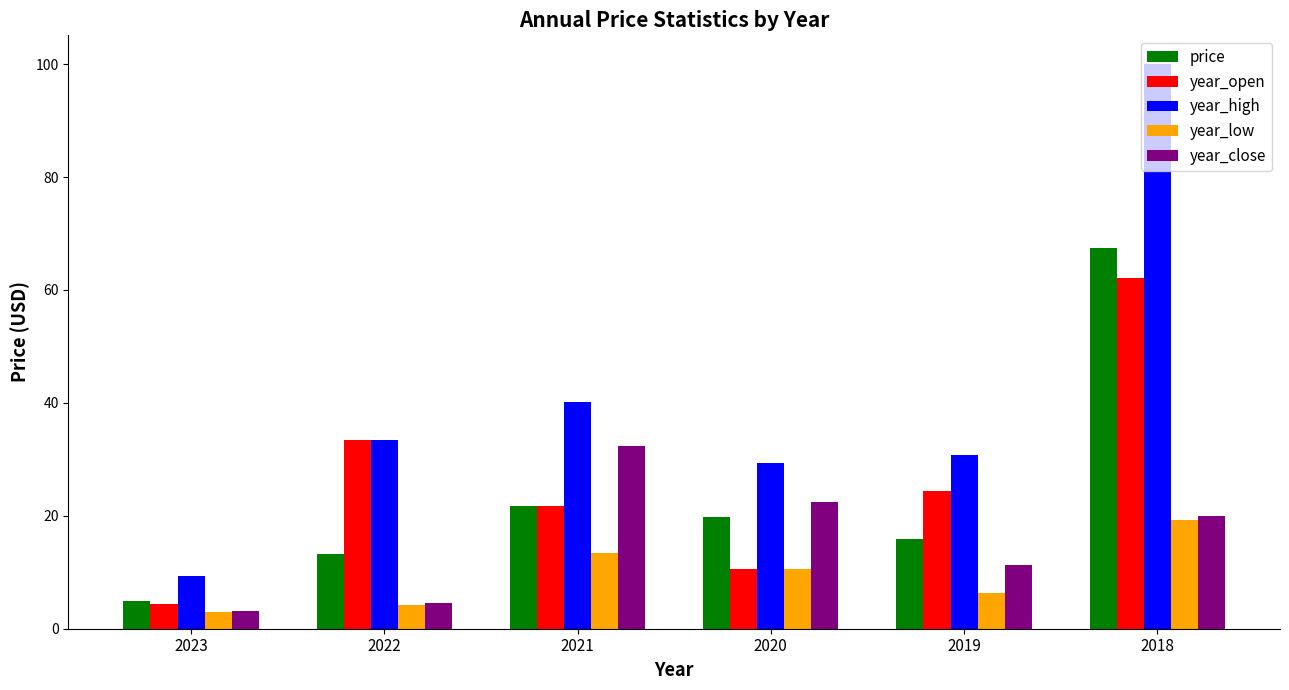

Where does the year_high series first go above 33?

2022